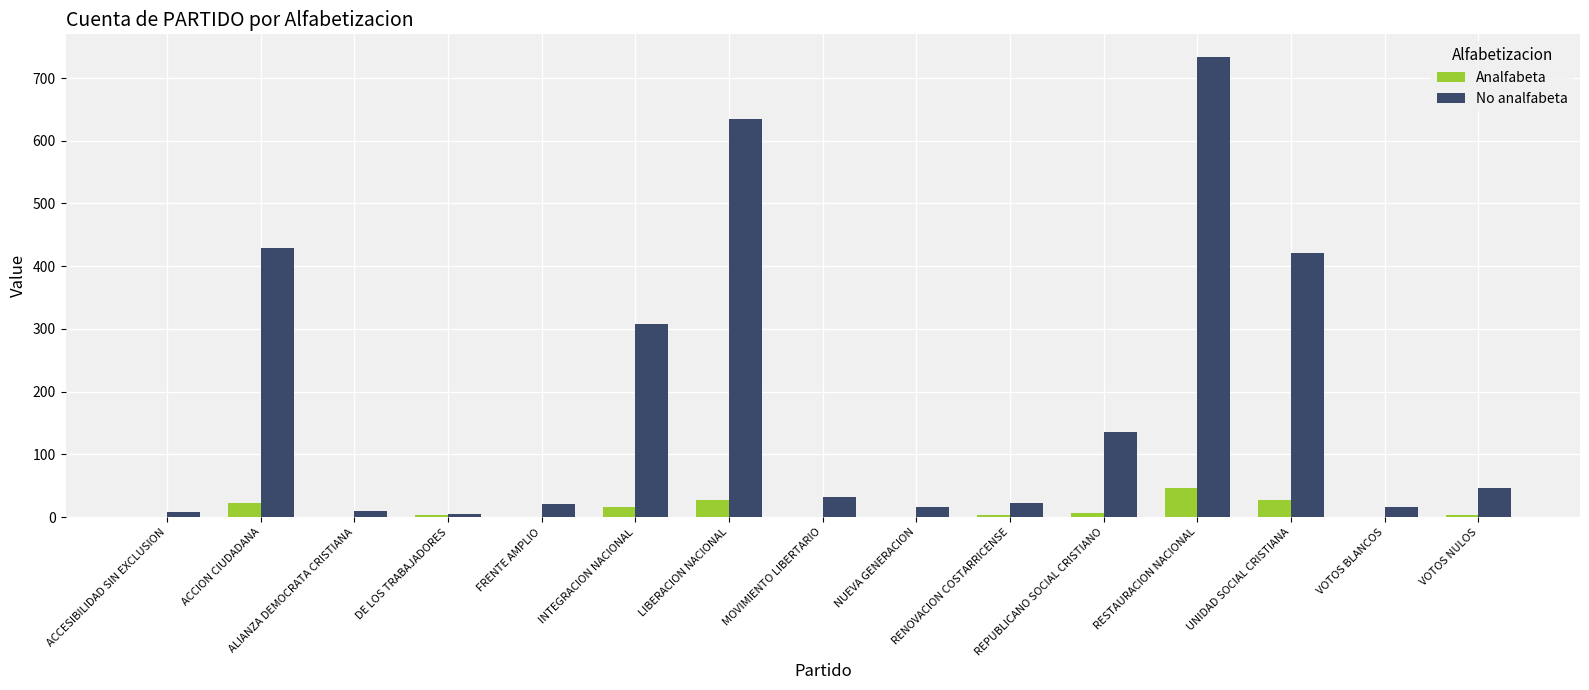

What is the greatest value displayed?

733